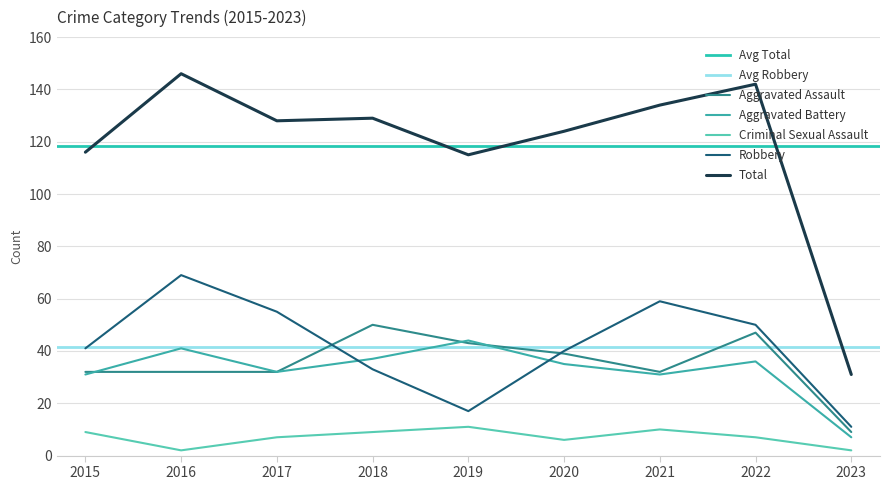

Rank the series by their maximum value, from highest to lowest.

Total, Robbery, Aggravated Assault, Aggravated Battery, Criminal Sexual Assault